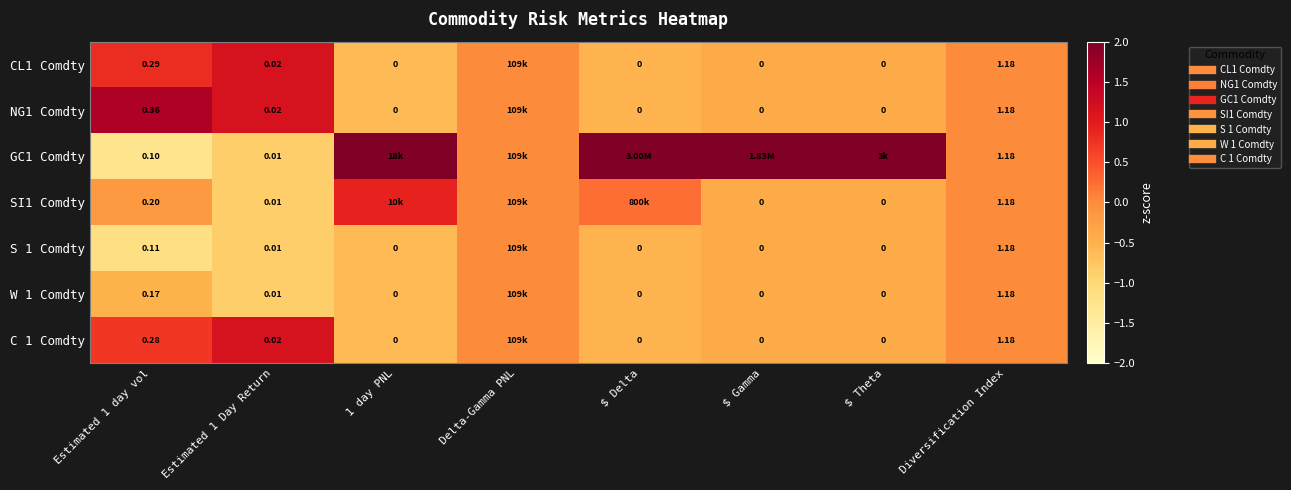

Which series has the largest range (max minus min)?

GC1 Comdty